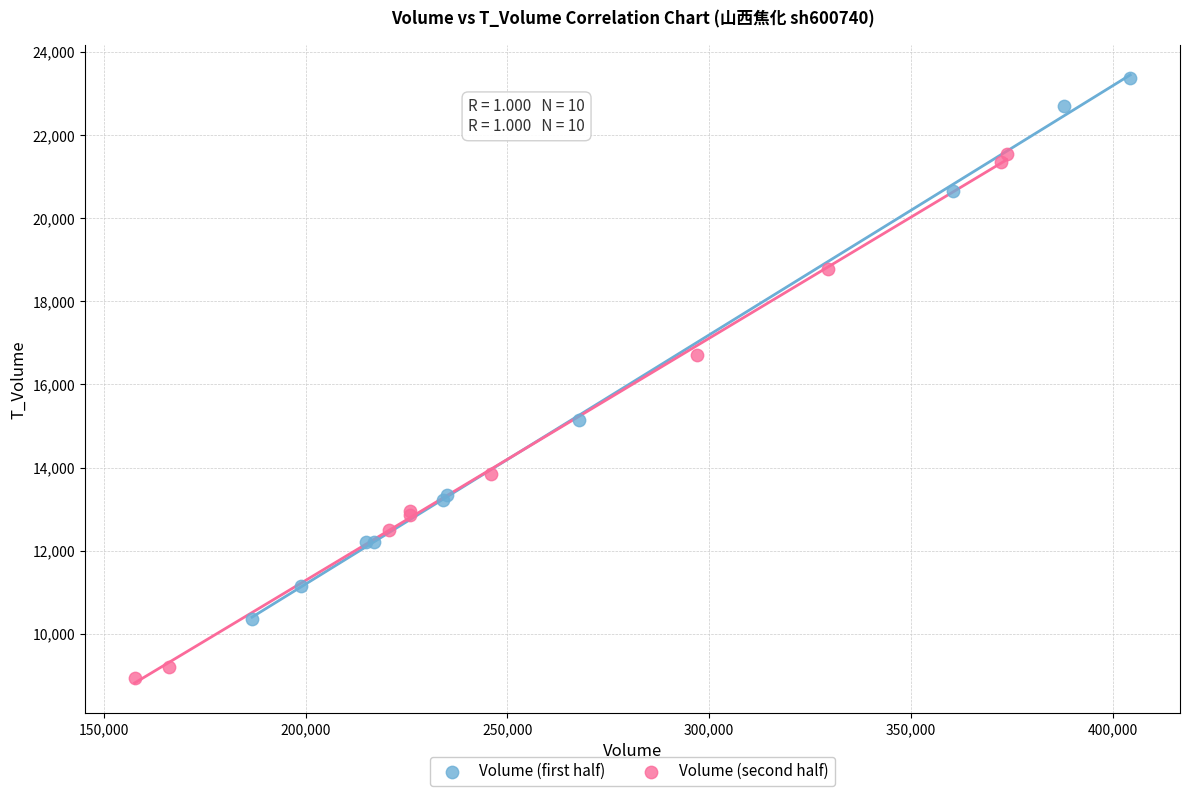

Which series reaches the maximum Y coordinate?

Volume (first half)